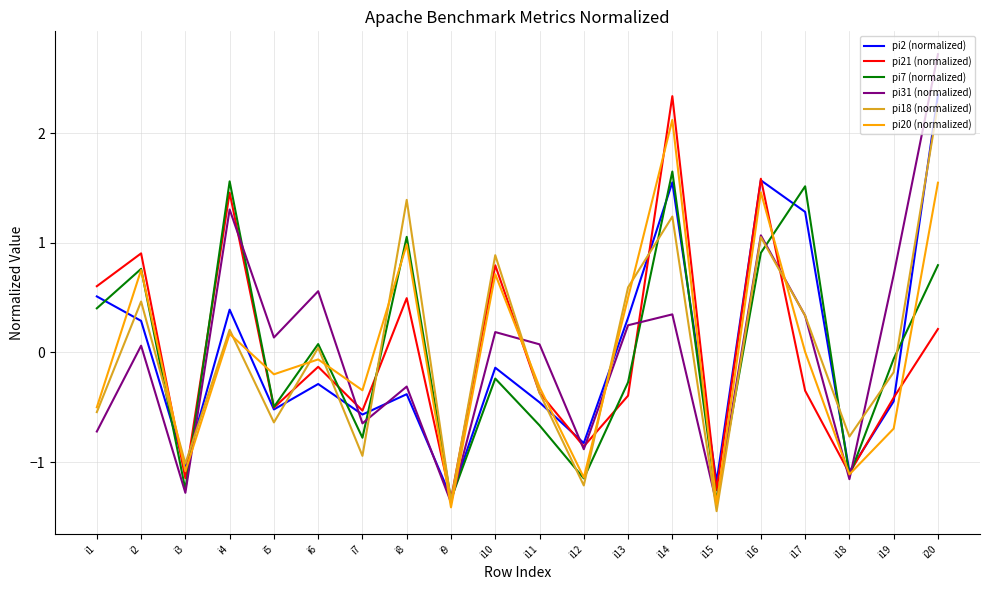

How many categories are shown in the chart?

20